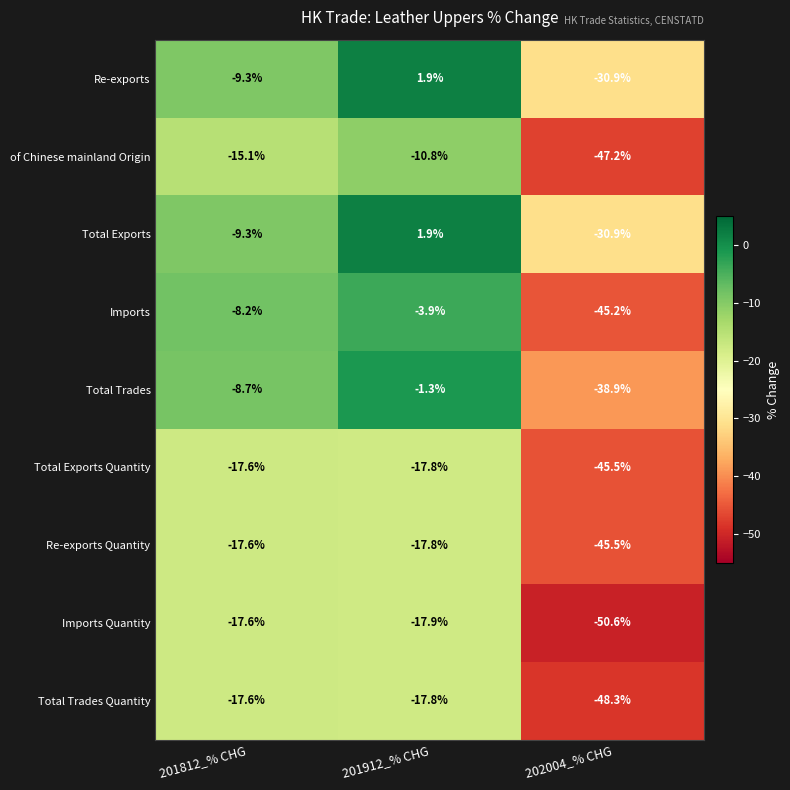

Where is Imports nearest to the value -24?

201812_% CHG